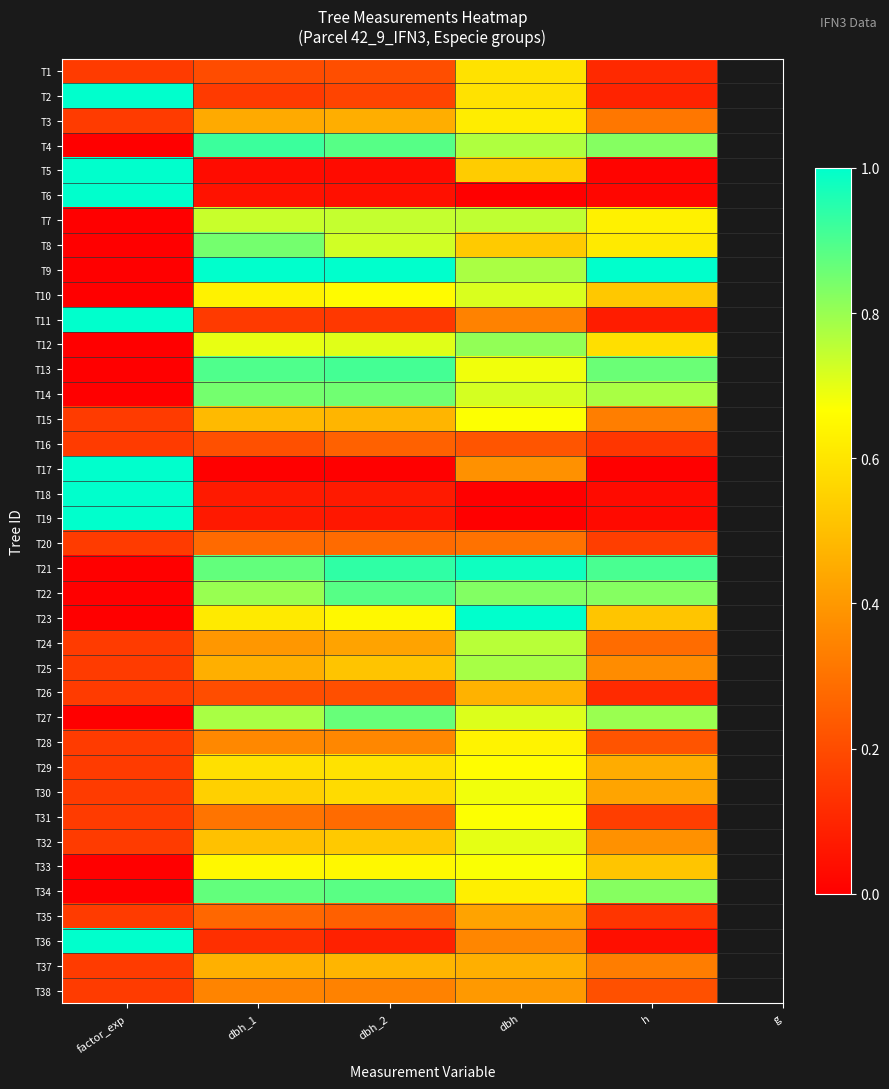

Reading right to left, transcribe all the data shown in this chart.

T1: h=0.1	dbh=0.6	dbh_2=0.2	dbh_1=0.2	factor_exp=0.2
T2: h=0.1	dbh=0.6	dbh_2=0.2	dbh_1=0.2	factor_exp=1.0
T3: h=0.3	dbh=0.6	dbh_2=0.5	dbh_1=0.4	factor_exp=0.2
T4: h=0.8	dbh=0.8	dbh_2=0.9	dbh_1=0.9	factor_exp=0.0
T5: h=0.0	dbh=0.5	dbh_2=0.0	dbh_1=0.0	factor_exp=1.0
T6: h=0.0	dbh=0.0	dbh_2=0.0	dbh_1=0.1	factor_exp=1.0
T7: h=0.6	dbh=0.7	dbh_2=0.7	dbh_1=0.7	factor_exp=0.0
T8: h=0.6	dbh=0.5	dbh_2=0.7	dbh_1=0.8	factor_exp=0.0
T9: h=1.0	dbh=0.8	dbh_2=1.0	dbh_1=1.0	factor_exp=0.0
T10: h=0.5	dbh=0.7	dbh_2=0.7	dbh_1=0.6	factor_exp=0.0
T11: h=0.1	dbh=0.3	dbh_2=0.1	dbh_1=0.2	factor_exp=1.0
T12: h=0.6	dbh=0.8	dbh_2=0.7	dbh_1=0.7	factor_exp=0.0
T13: h=0.9	dbh=0.7	dbh_2=0.9	dbh_1=0.9	factor_exp=0.0
T14: h=0.8	dbh=0.7	dbh_2=0.9	dbh_1=0.8	factor_exp=0.0
T15: h=0.3	dbh=0.7	dbh_2=0.5	dbh_1=0.5	factor_exp=0.2
T16: h=0.1	dbh=0.2	dbh_2=0.3	dbh_1=0.2	factor_exp=0.2
T17: h=0.0	dbh=0.4	dbh_2=0.0	dbh_1=0.0	factor_exp=1.0
T18: h=0.0	dbh=0.0	dbh_2=0.1	dbh_1=0.1	factor_exp=1.0
T19: h=0.0	dbh=0.0	dbh_2=0.1	dbh_1=0.1	factor_exp=1.0
T20: h=0.2	dbh=0.3	dbh_2=0.3	dbh_1=0.3	factor_exp=0.2
T21: h=0.9	dbh=1.0	dbh_2=0.9	dbh_1=0.9	factor_exp=0.0
T22: h=0.8	dbh=0.8	dbh_2=0.9	dbh_1=0.8	factor_exp=0.0
T23: h=0.5	dbh=1.0	dbh_2=0.7	dbh_1=0.6	factor_exp=0.0
T24: h=0.3	dbh=0.8	dbh_2=0.4	dbh_1=0.4	factor_exp=0.2
T25: h=0.4	dbh=0.8	dbh_2=0.5	dbh_1=0.5	factor_exp=0.2
T26: h=0.1	dbh=0.5	dbh_2=0.2	dbh_1=0.2	factor_exp=0.2
T27: h=0.8	dbh=0.7	dbh_2=0.9	dbh_1=0.8	factor_exp=0.0
T28: h=0.2	dbh=0.6	dbh_2=0.4	dbh_1=0.4	factor_exp=0.2
T29: h=0.5	dbh=0.7	dbh_2=0.6	dbh_1=0.6	factor_exp=0.2
T30: h=0.4	dbh=0.7	dbh_2=0.6	dbh_1=0.5	factor_exp=0.2
T31: h=0.2	dbh=0.7	dbh_2=0.3	dbh_1=0.3	factor_exp=0.2
T32: h=0.4	dbh=0.7	dbh_2=0.5	dbh_1=0.5	factor_exp=0.2
T33: h=0.5	dbh=0.7	dbh_2=0.7	dbh_1=0.7	factor_exp=0.0
T34: h=0.8	dbh=0.6	dbh_2=0.9	dbh_1=0.9	factor_exp=0.0
T35: h=0.1	dbh=0.4	dbh_2=0.3	dbh_1=0.3	factor_exp=0.2
T36: h=0.0	dbh=0.4	dbh_2=0.1	dbh_1=0.1	factor_exp=1.0
T37: h=0.3	dbh=0.5	dbh_2=0.5	dbh_1=0.5	factor_exp=0.2
T38: h=0.2	dbh=0.4	dbh_2=0.3	dbh_1=0.3	factor_exp=0.2